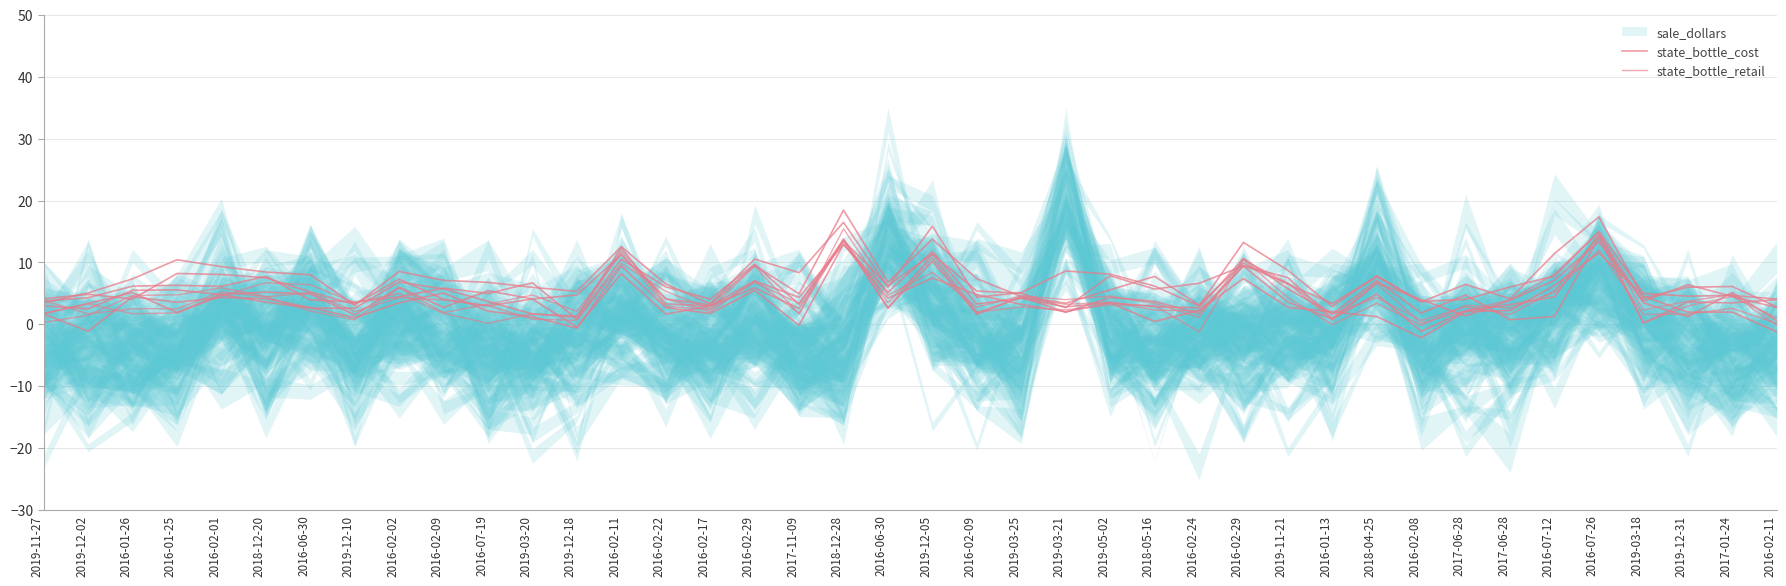

True or false: state_bottle_cost has more than 1 interior local peaks.

True